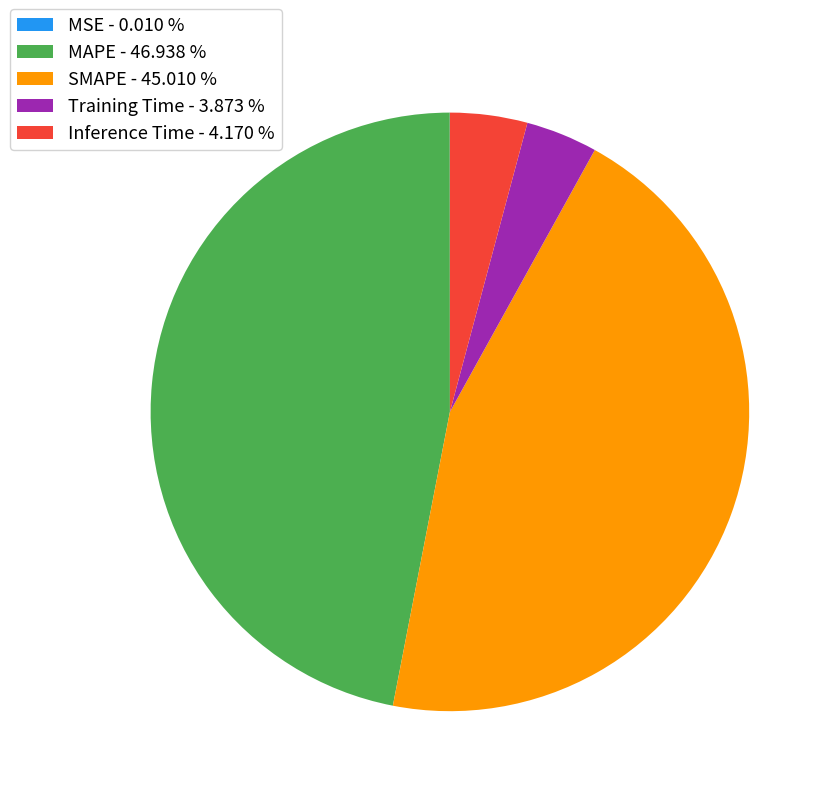

Is there a majority slice in this chart?

No